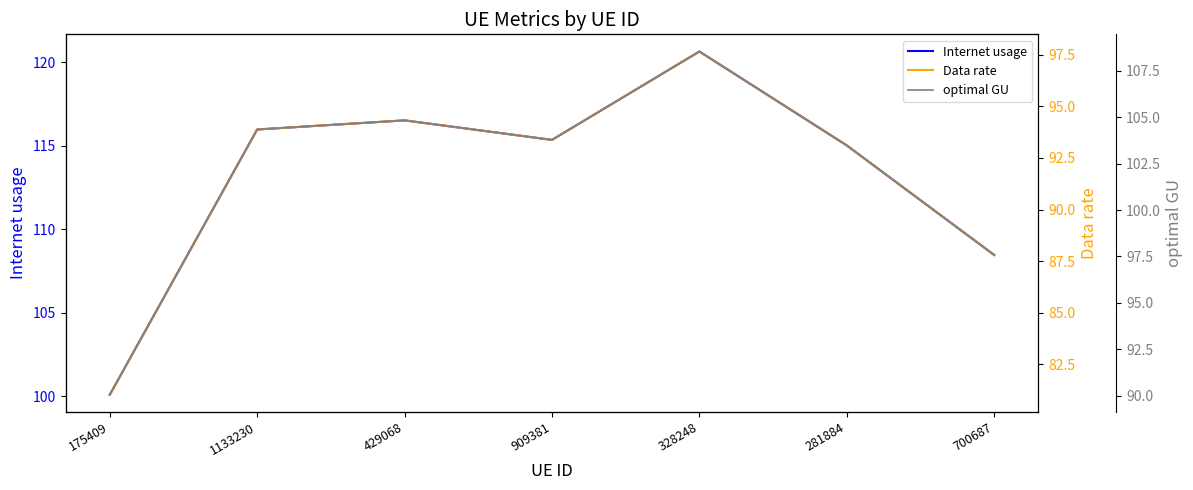

The value of Internet usage at 1133230 is 116.0. True or false?

True